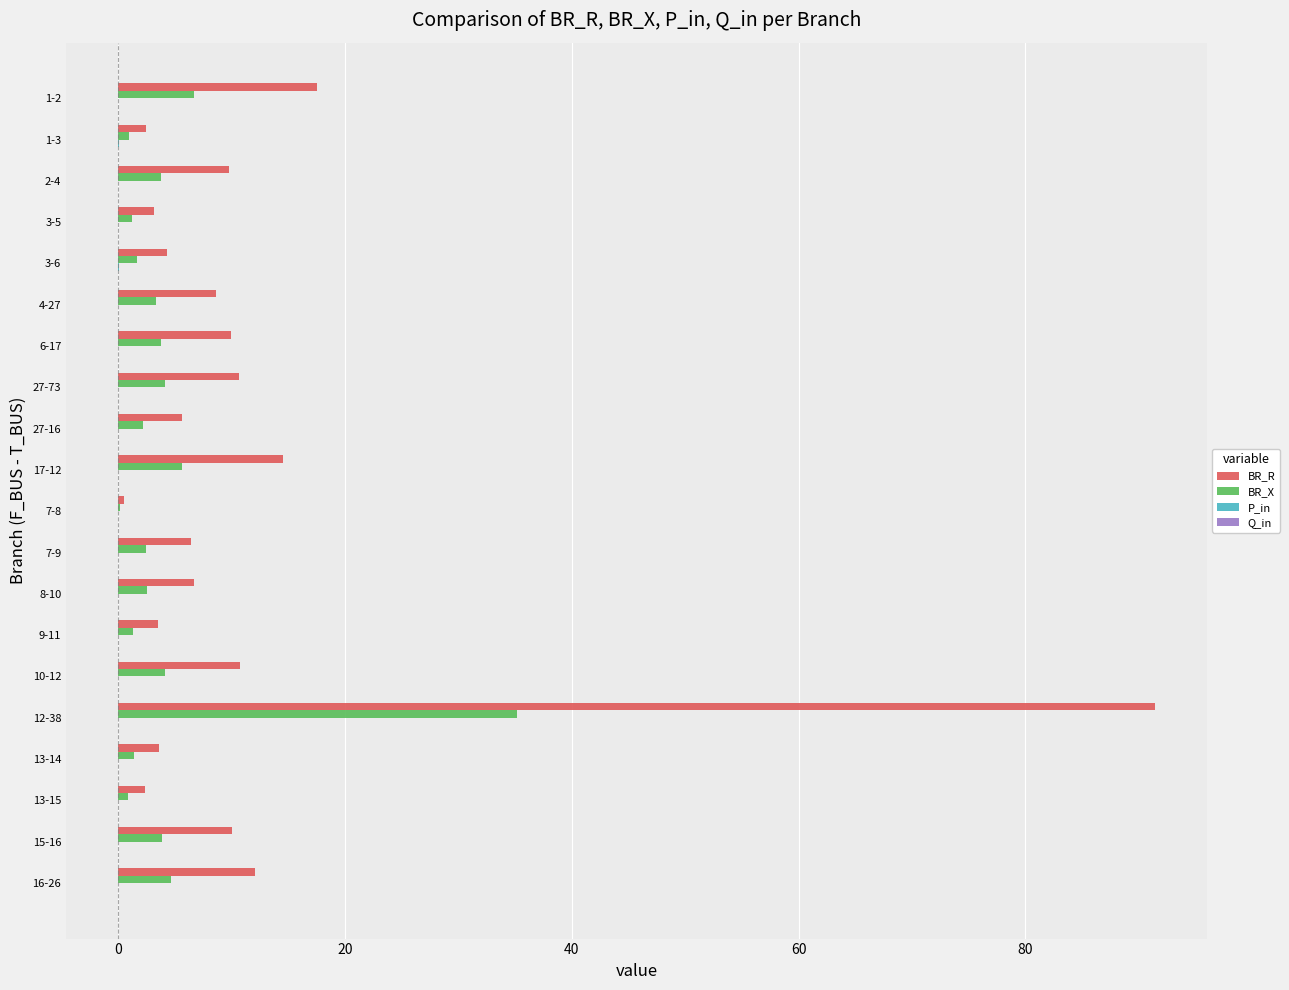

How many series are shown in this chart?

4